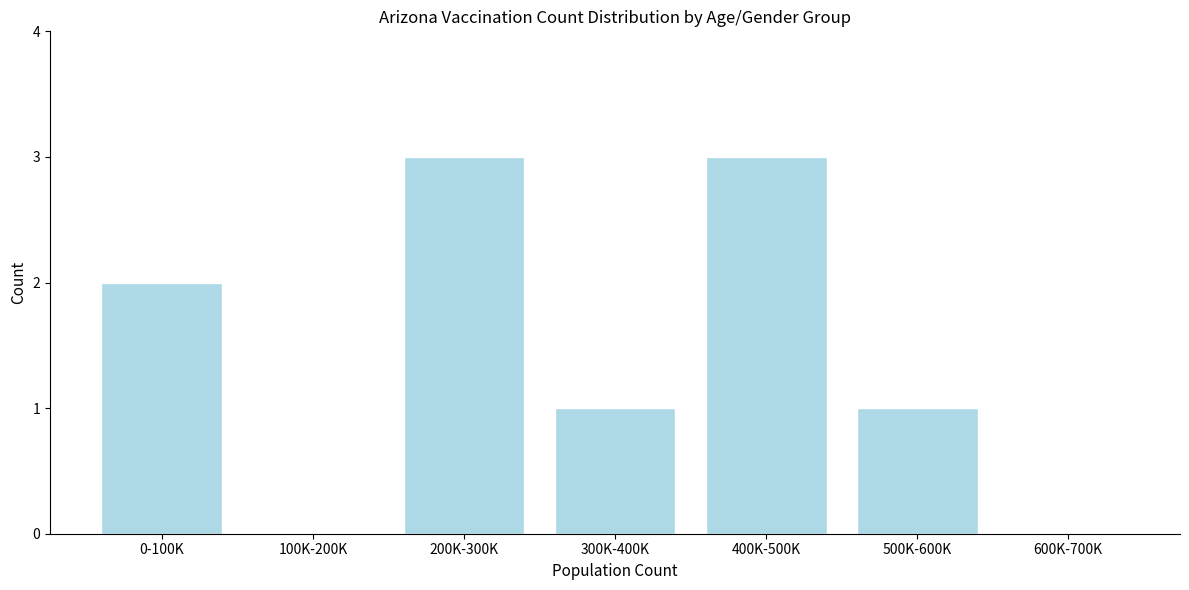

Reading left to right, what are all the values shown in this chart?

0-100K=2	100K-200K=0	200K-300K=3	300K-400K=1	400K-500K=3	500K-600K=1	600K-700K=0